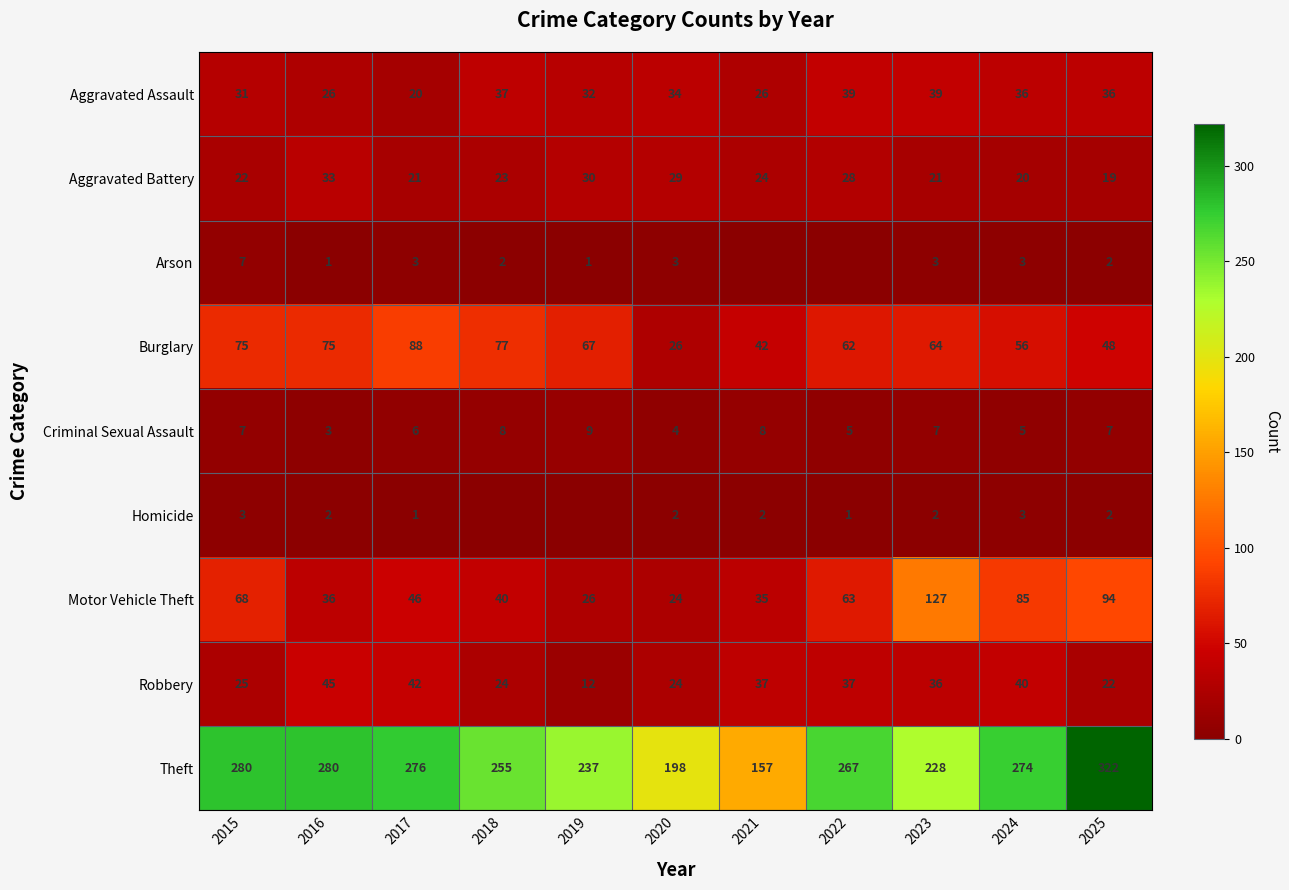

What is the maximum value for Theft?

322